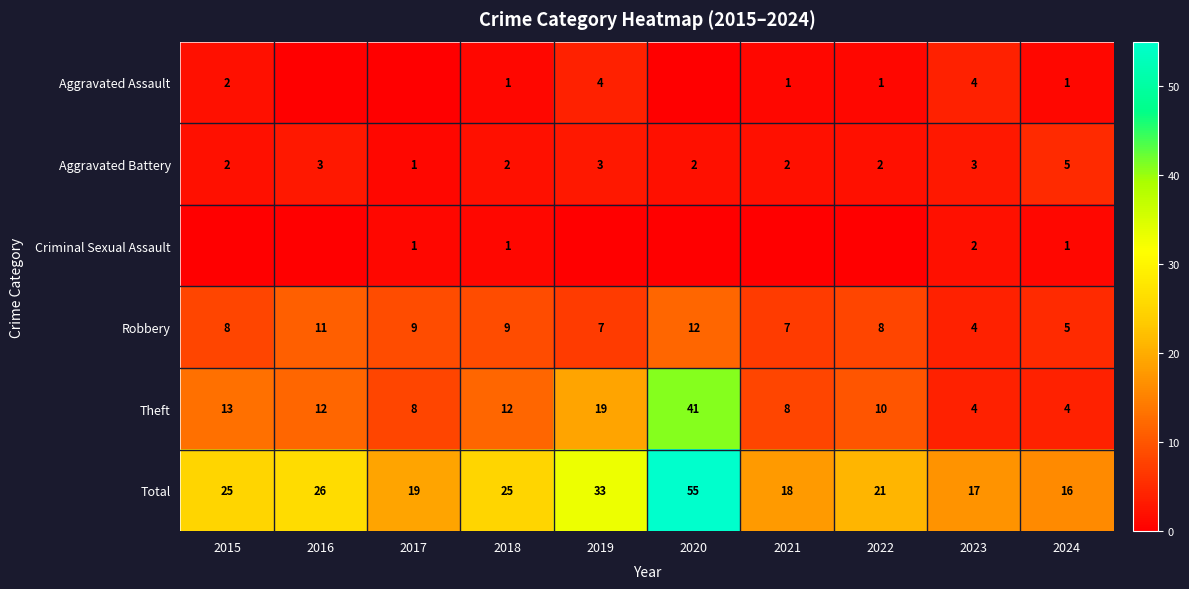

What is the maximum value for Total?

55